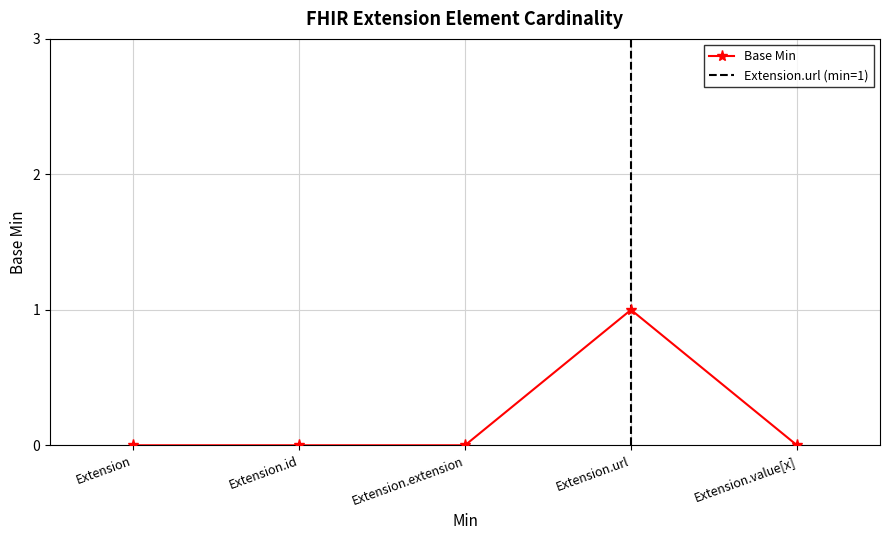

How many interior local peaks (higher than both neighbors) does the data have?

1